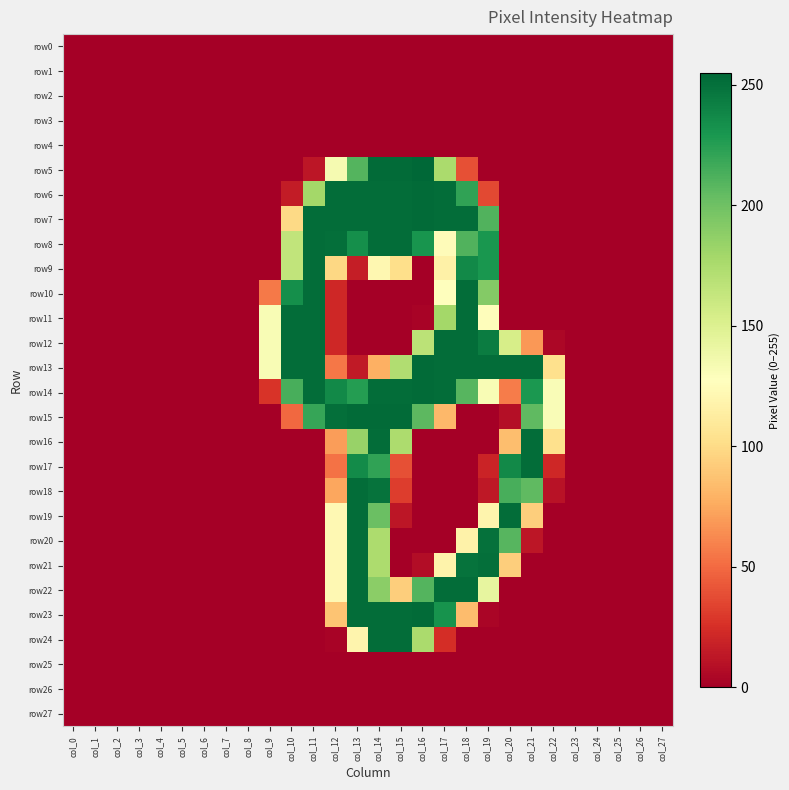

How many series are shown in this chart?

28